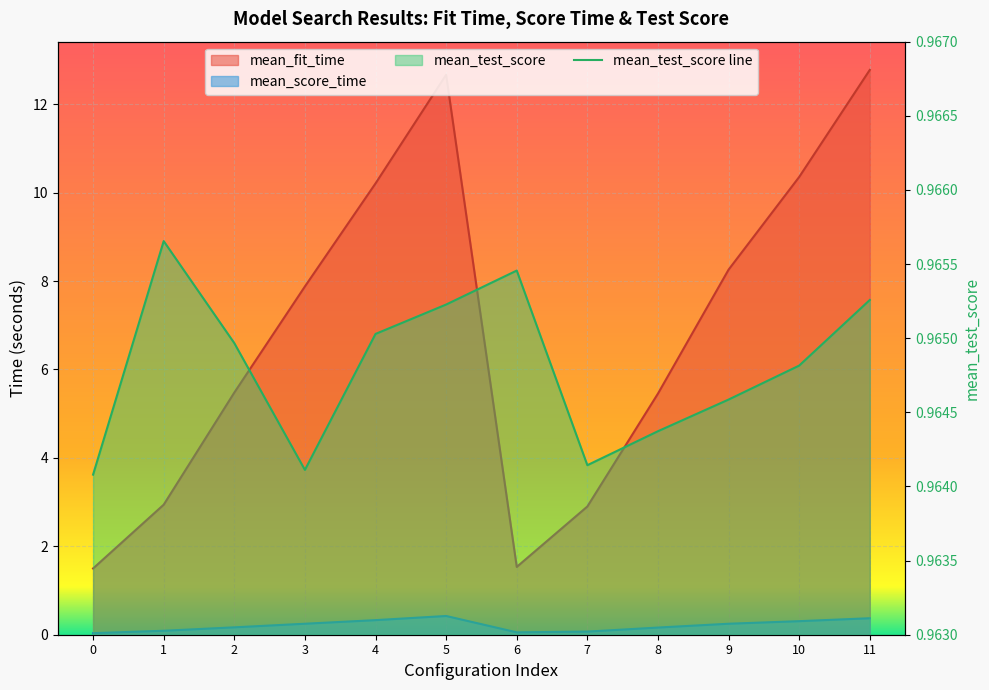

True or false: mean_test_score and mean_score_time intersect in this chart.

False